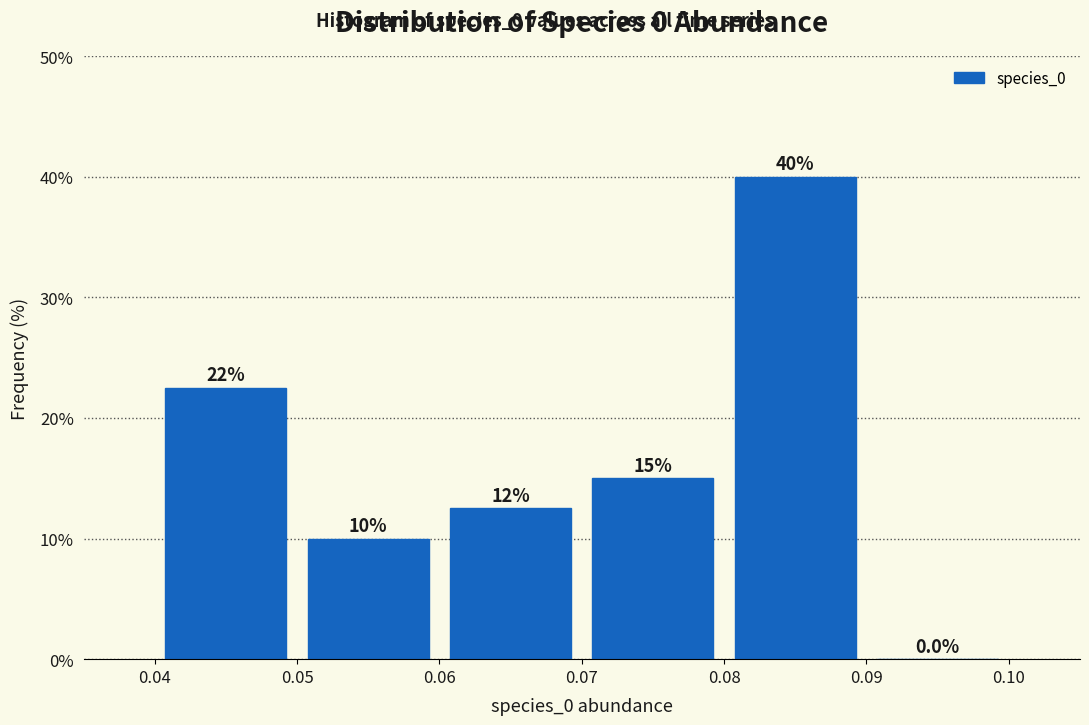

Over which range of the x-axis is the bar tallest?

0.08 to 0.09